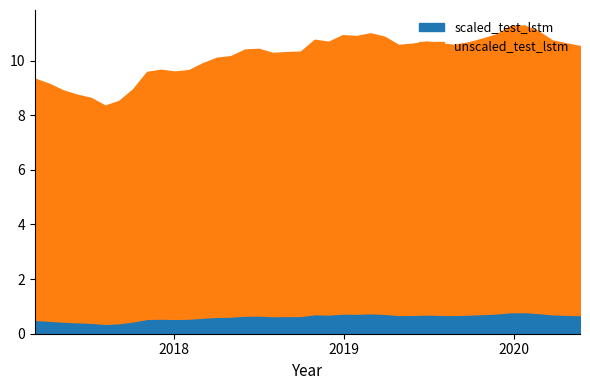

Reading left to right, transcribe all the data shown in this chart.

scaled_test_lstm: 2017-03-09=0.5	2017-04-08=0.5	2017-05-08=0.4	2017-06-07=0.4	2017-07-07=0.4	2017-08-06=0.4	2017-09-05=0.4	2017-10-05=0.5	2017-11-04=0.5	2017-12-04=0.6	2018-01-03=0.5	2018-02-02=0.6	2018-03-04=0.6	2018-04-03=0.6	2018-05-03=0.6	2018-06-02=0.7	2018-07-02=0.7	2018-08-01=0.6	2018-08-31=0.6	2018-09-30=0.7	2018-10-30=0.7	2018-11-29=0.7	2018-12-29=0.7	2019-01-28=0.7	2019-02-27=0.8	2019-03-29=0.7	2019-04-28=0.7	2019-05-28=0.7	2019-06-27=0.7	2019-07-27=0.7	2019-08-26=0.7	2019-09-25=0.7	2019-10-25=0.7	2019-11-24=0.7	2019-12-24=0.8	2020-01-23=0.8	2020-02-22=0.8	2020-03-23=0.7	2020-04-22=0.7	2020-05-22=0.7
unscaled_test_lstm: 2017-03-09=8.8	2017-04-08=8.7	2017-05-08=8.5	2017-06-07=8.3	2017-07-07=8.2	2017-08-06=8.0	2017-09-05=8.1	2017-10-05=8.5	2017-11-04=9.0	2017-12-04=9.1	2018-01-03=9.1	2018-02-02=9.1	2018-03-04=9.3	2018-04-03=9.5	2018-05-03=9.5	2018-06-02=9.7	2018-07-02=9.8	2018-08-01=9.6	2018-08-31=9.7	2018-09-30=9.7	2018-10-30=10.0	2018-11-29=10.0	2018-12-29=10.2	2019-01-28=10.2	2019-02-27=10.2	2019-03-29=10.1	2019-04-28=9.9	2019-05-28=9.9	2019-06-27=10.0	2019-07-27=9.9	2019-08-26=9.9	2019-09-25=10.0	2019-10-25=10.1	2019-11-24=10.2	2019-12-24=10.5	2020-01-23=10.5	2020-02-22=10.3	2020-03-23=10.0	2020-04-22=9.9	2020-05-22=9.9